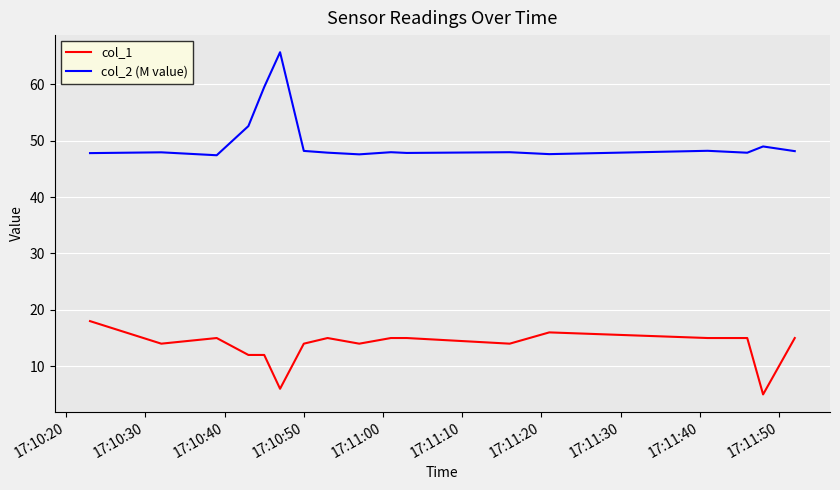

Which series has the largest total across all categories?

col_2 (M value)